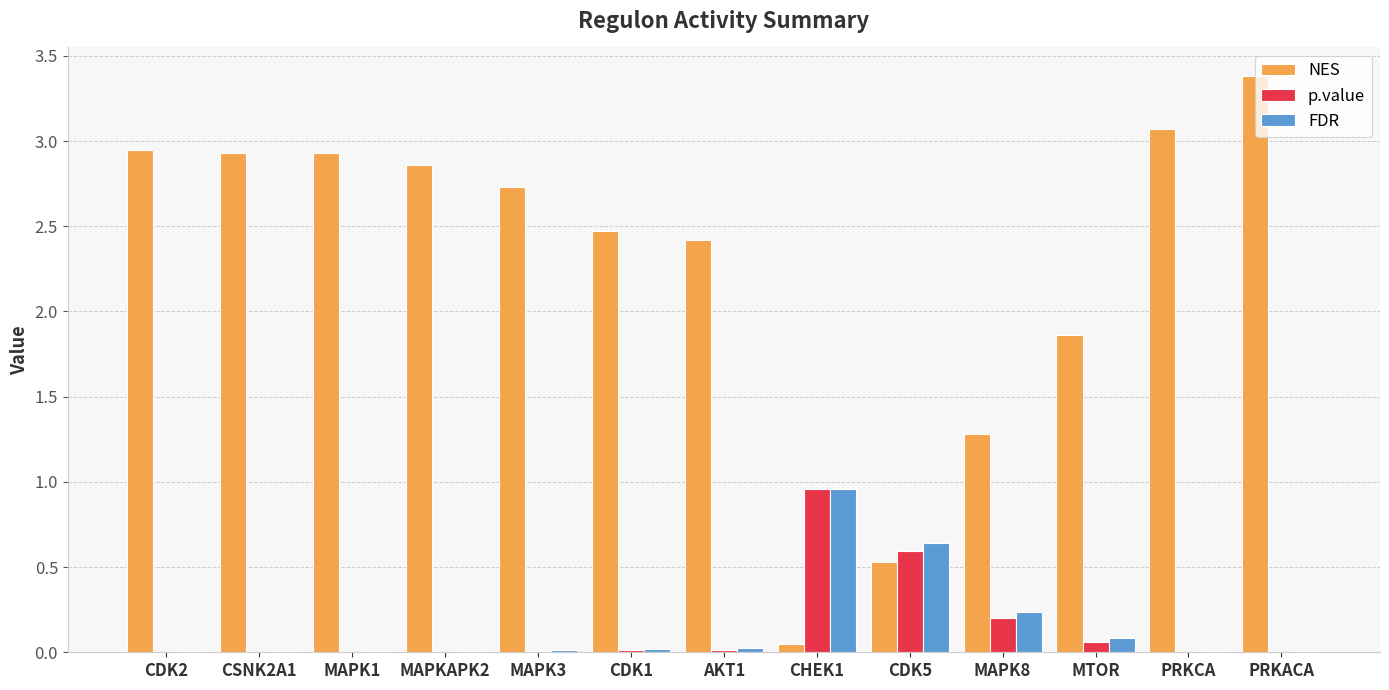

What is the maximum value shown in the chart?

3.4